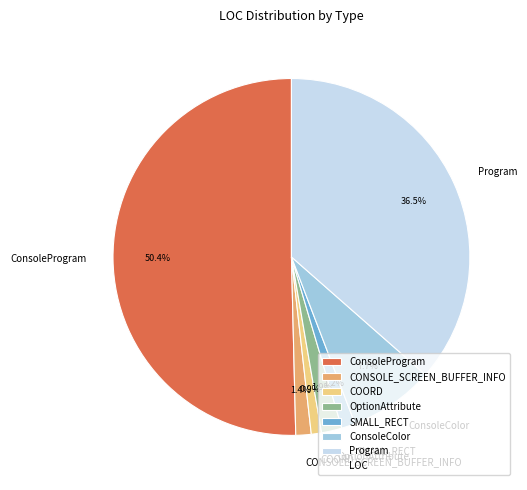

Does OptionAttribute account for over 50% of the chart?

No